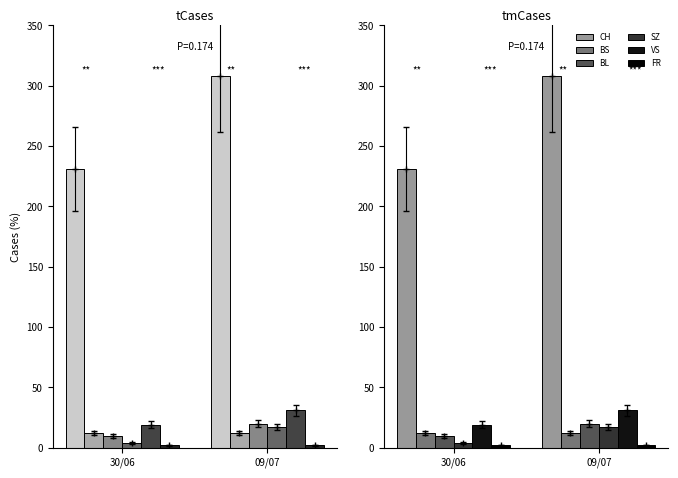

The BL series shows 10 at 30/06. True or false?

True